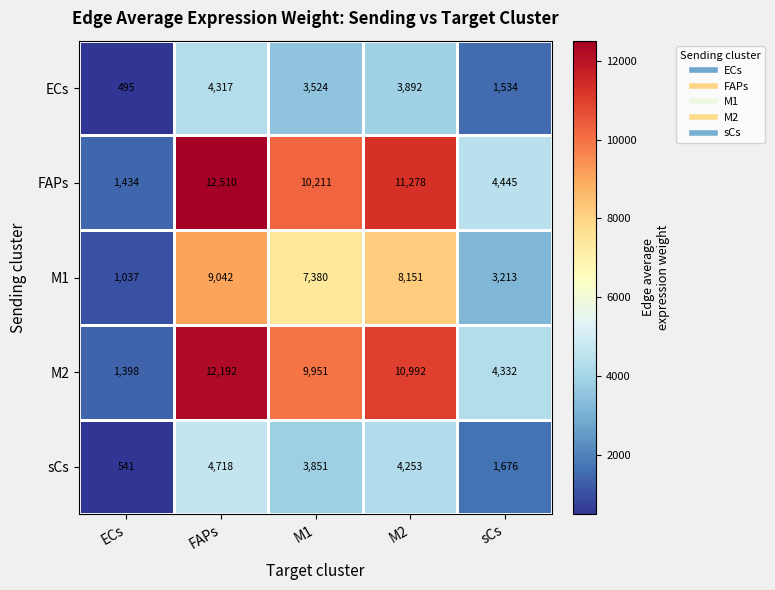

At which category does the chart reach its peak across all series?

FAPs